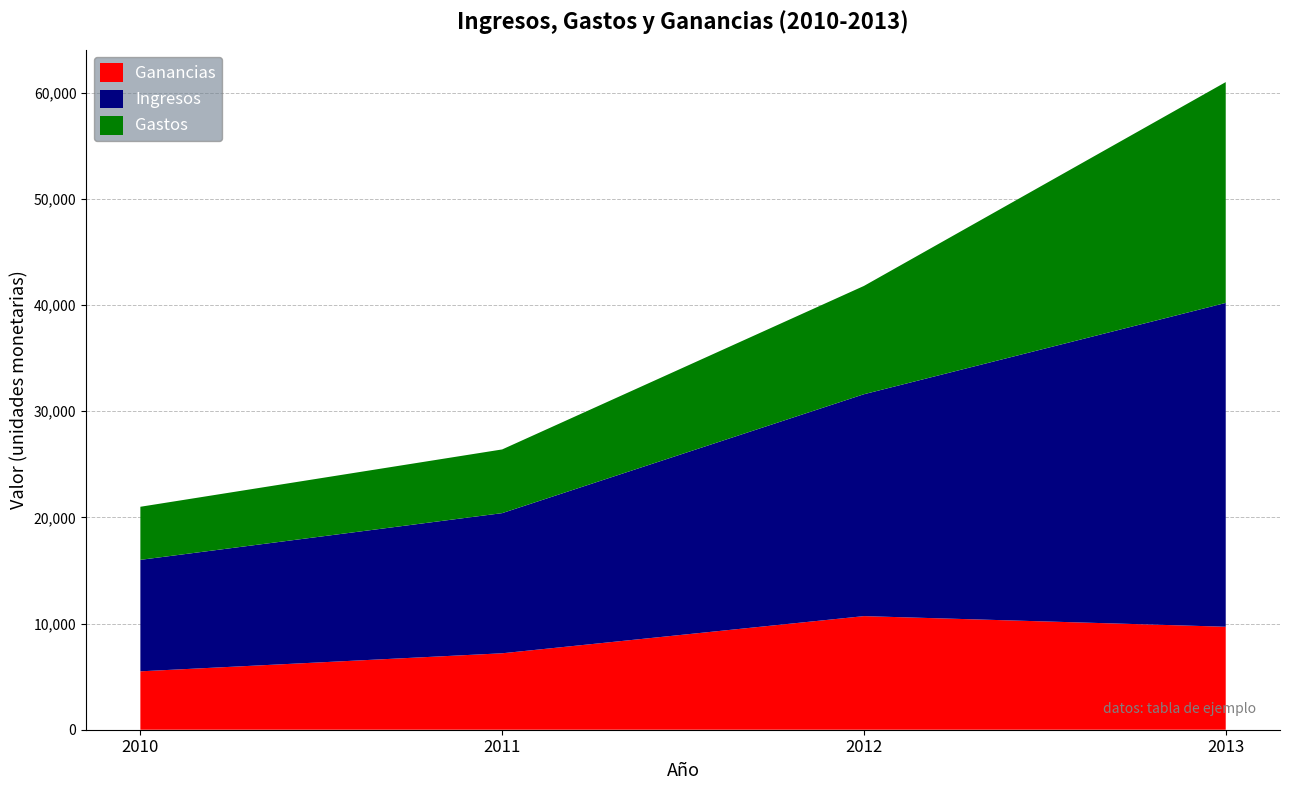

Reading left to right, what are all the values shown in this chart?

Ganancias: 5500	7200	10700	9700
Ingresos: 10500	13200	20900	30500
Gastos: 5000	6000	10200	20800